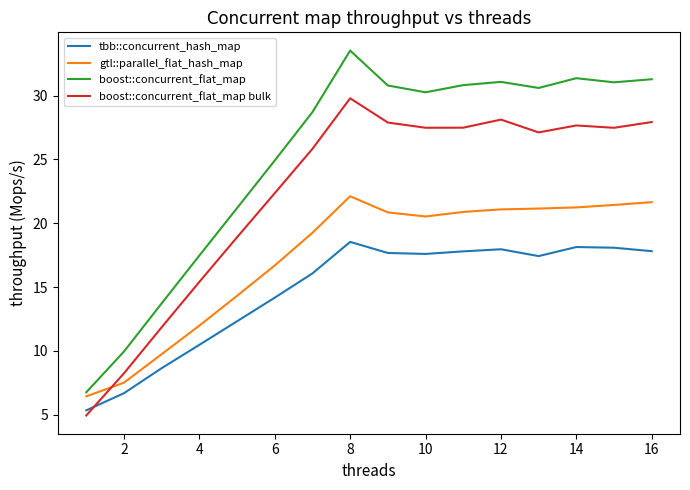

True or false: tbb::concurrent_hash_map and boost::concurrent_flat_map cross at least once.

False